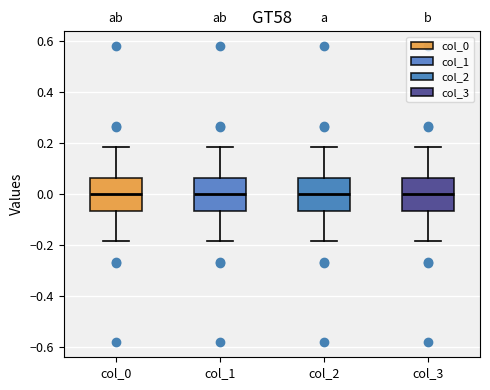

Reading left to right, transcribe this box plot: for each box, give where its median line is, the range the box spans, and where its two whiskers end, as read against the y-axis. The values are not printed on the chart, so give them approximately, as read against the axis.

col_0: median 0.00, box -0.06 to 0.06, whiskers -0.18 to 0.18
col_1: median 0.00, box -0.06 to 0.06, whiskers -0.18 to 0.18
col_2: median 0.00, box -0.06 to 0.06, whiskers -0.18 to 0.18
col_3: median 0.00, box -0.06 to 0.06, whiskers -0.18 to 0.18